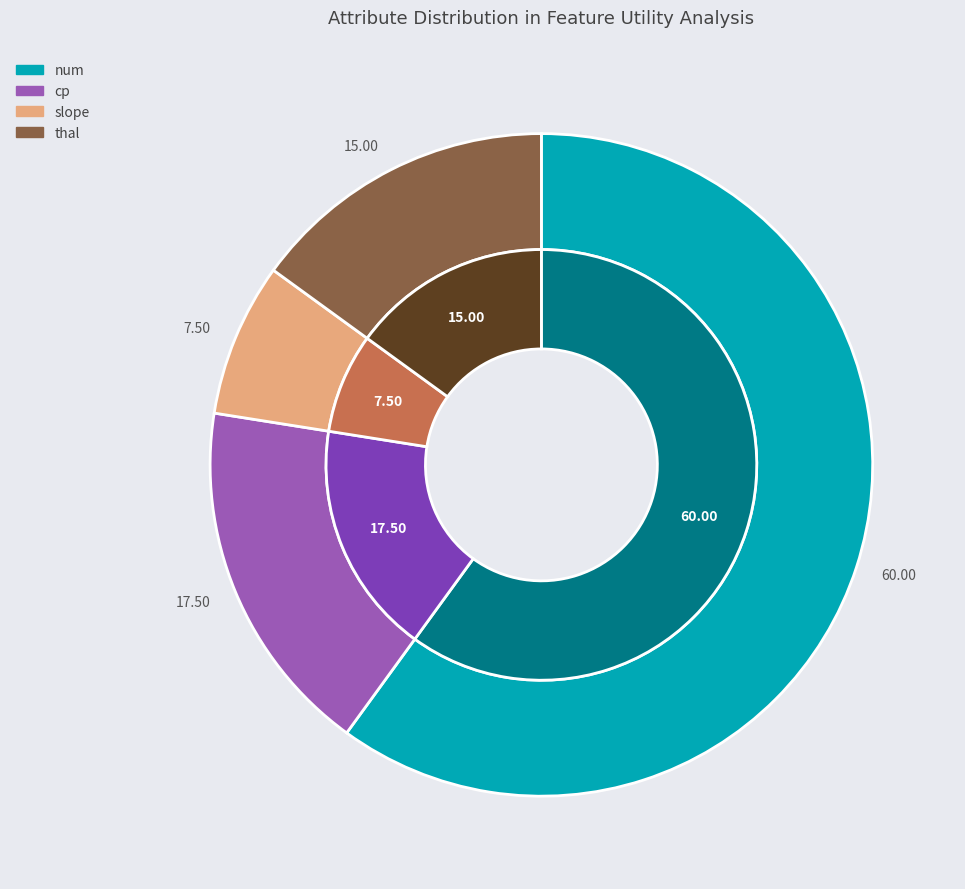

What percentage is the slope slice, to the nearest percent?

8%